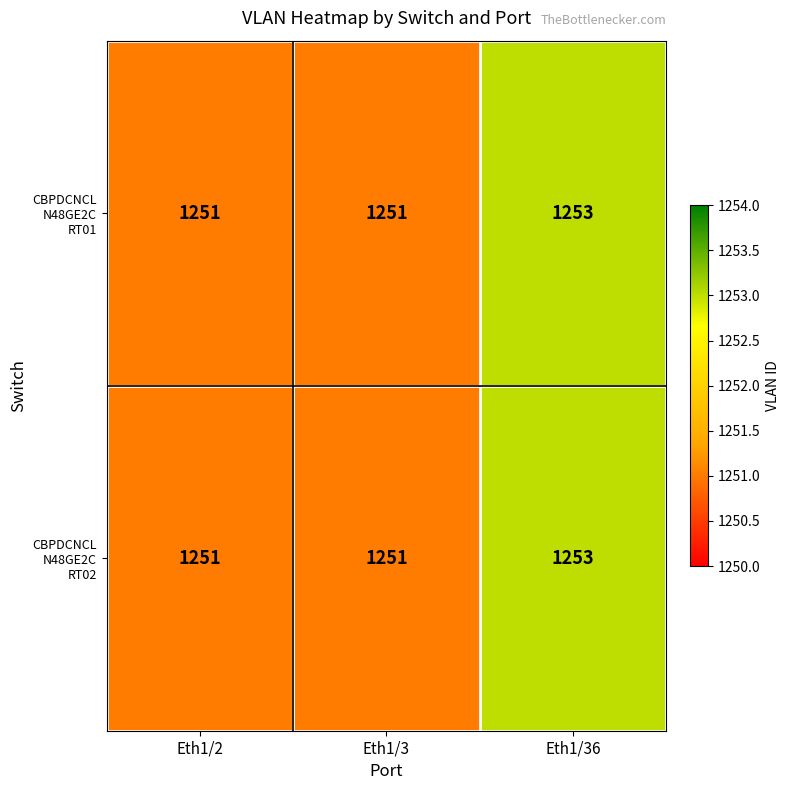

Which label corresponds to the largest value in the chart?

Eth1/36